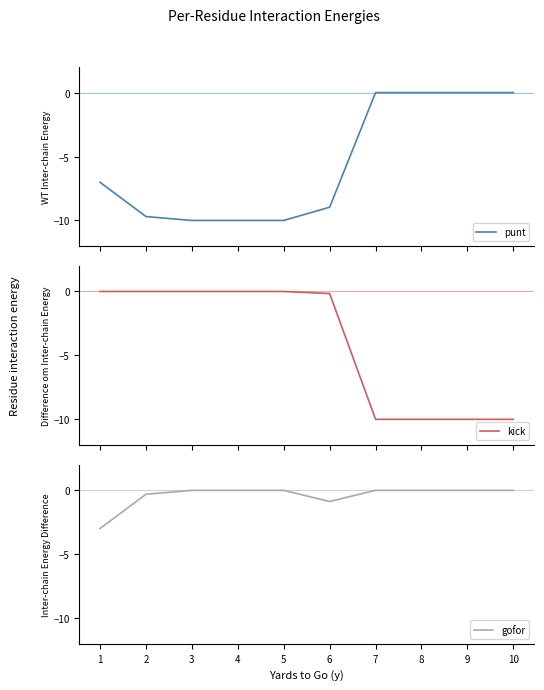

What is the lowest value of the kick series?

-10.0